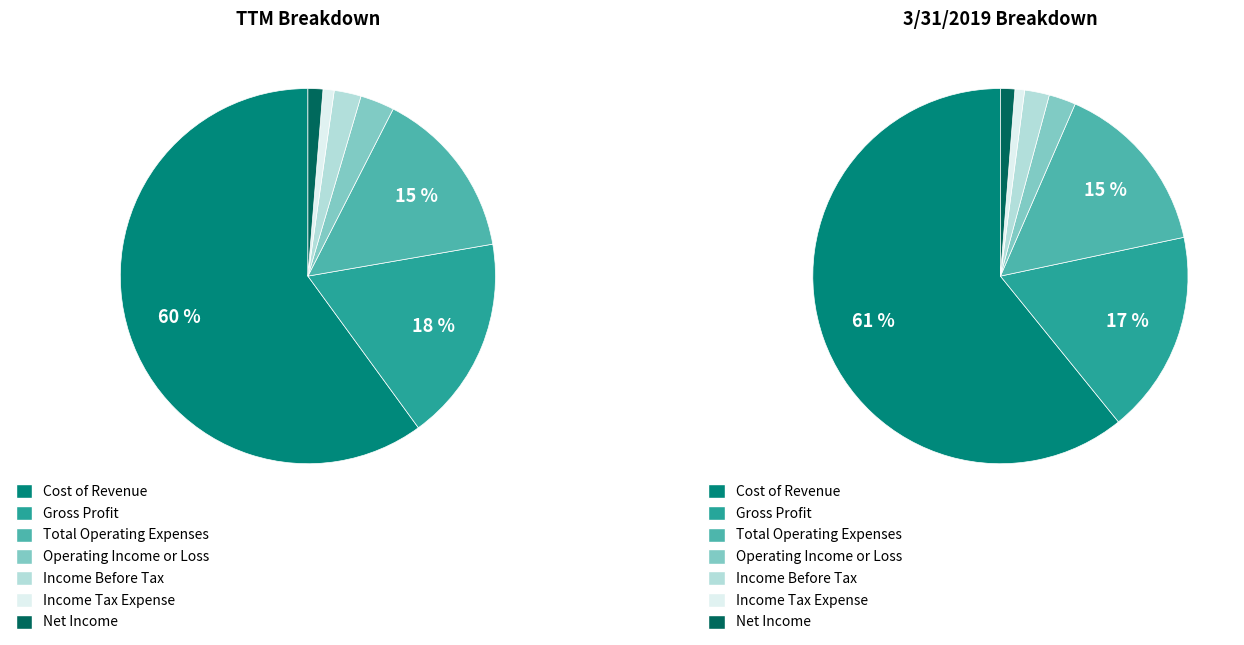

To the nearest percent, what is the average slice percentage?

14%